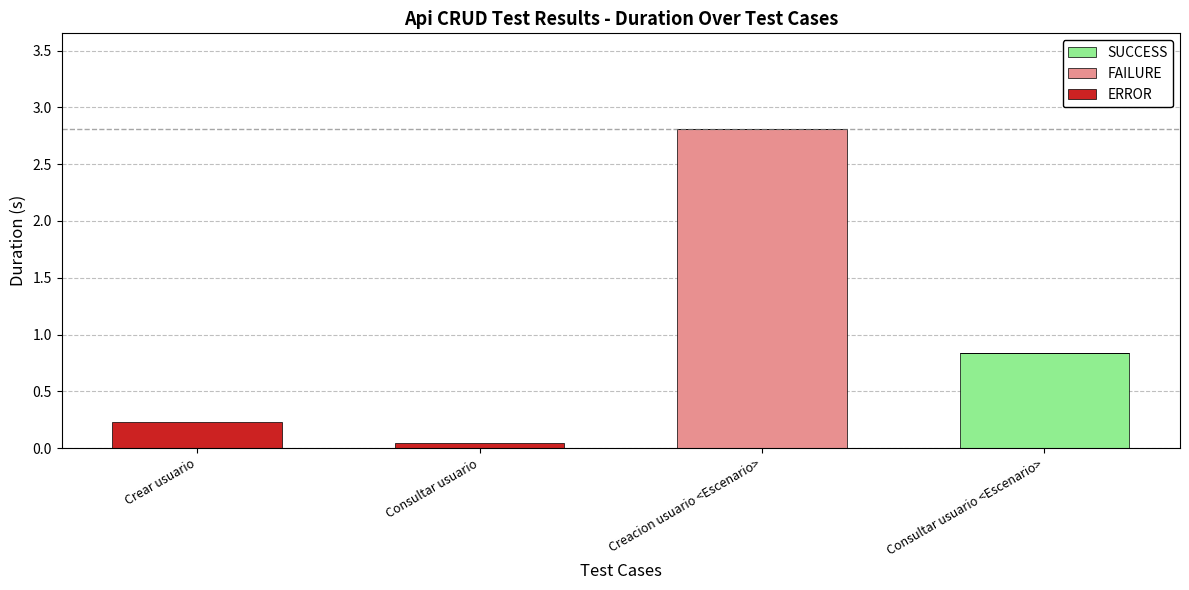

What is the total value across all series at Creacion usuario <Escenario>?

2.8